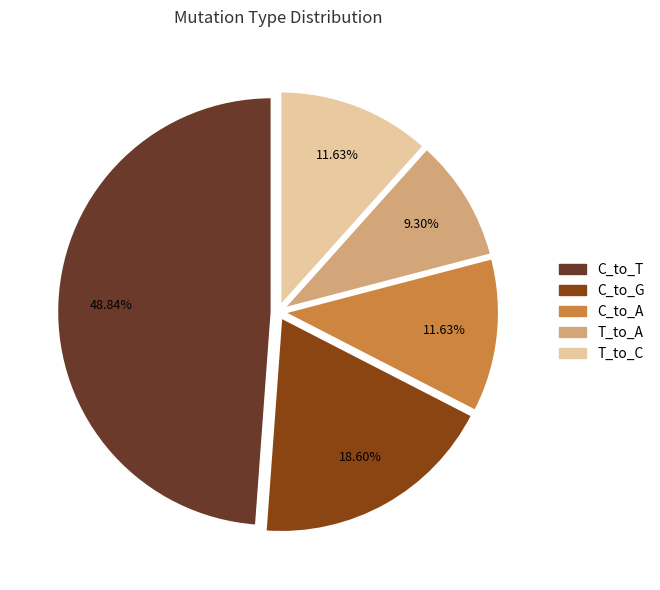

To the nearest percent, what is the average slice percentage?

20%